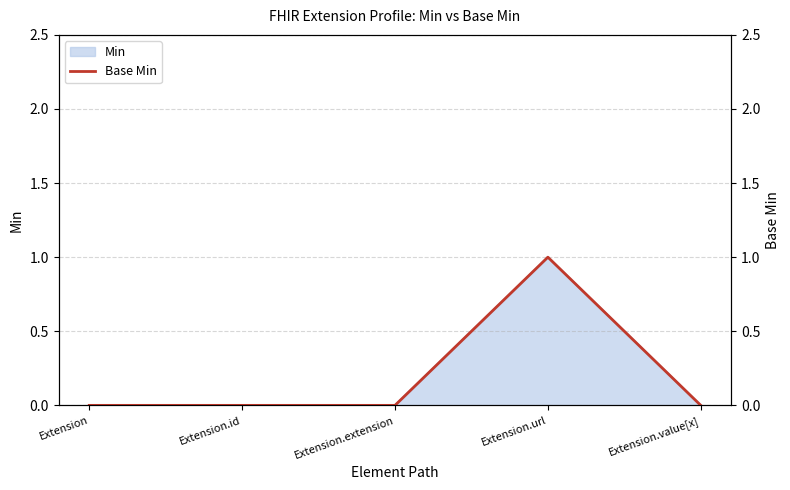

Reading left to right, what are all the values shown in this chart?

Extension=0	Extension.id=0	Extension.extension=0	Extension.url=1	Extension.value[x]=0